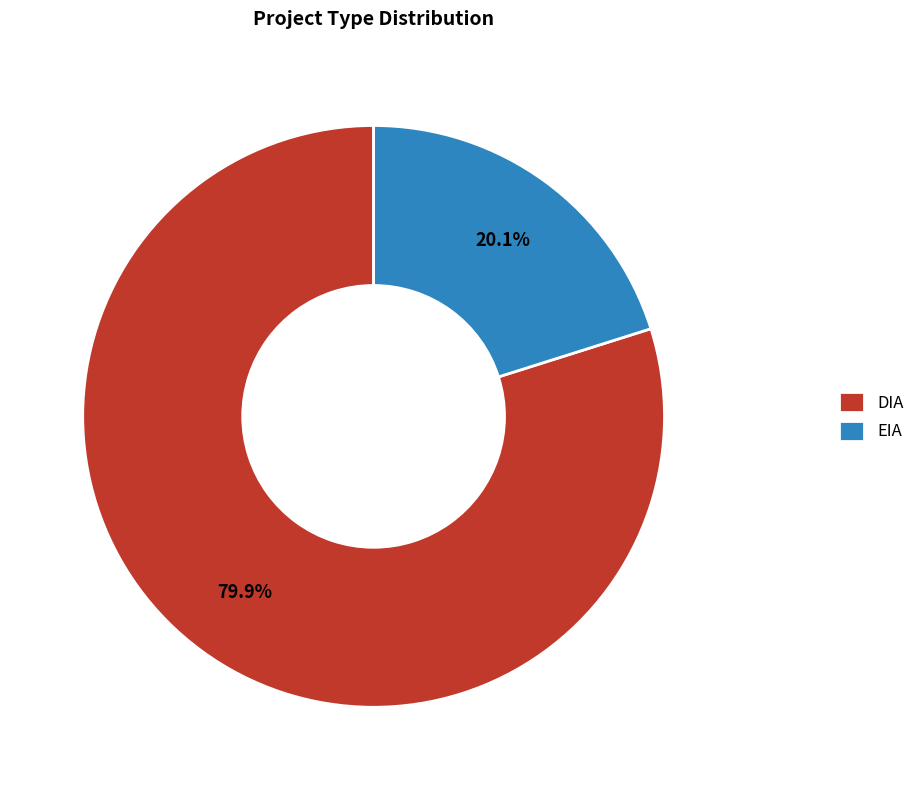

To the nearest percent, what portion does DIA represent?

80%